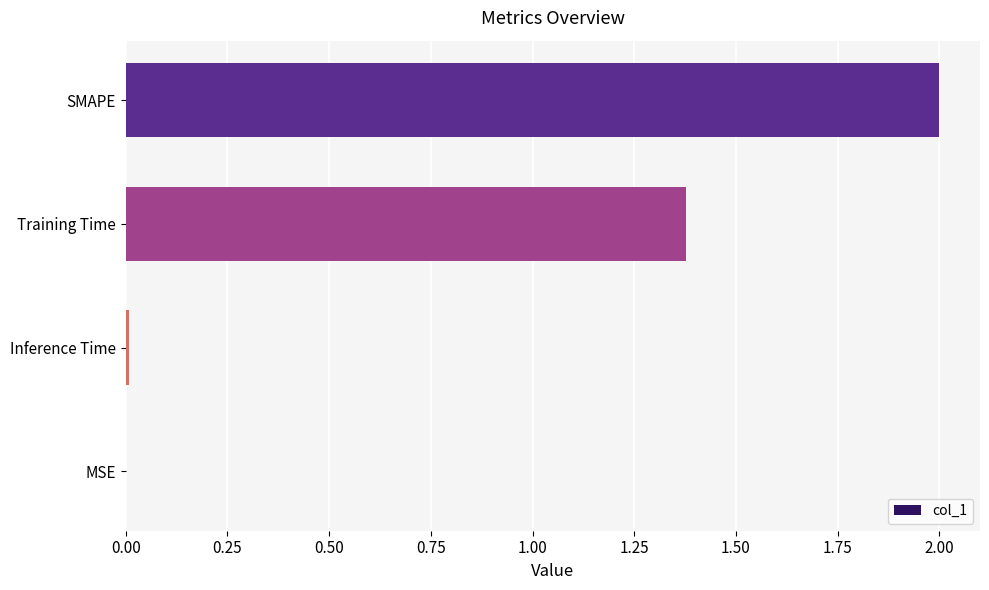

At which category does the chart reach its peak across all series?

SMAPE